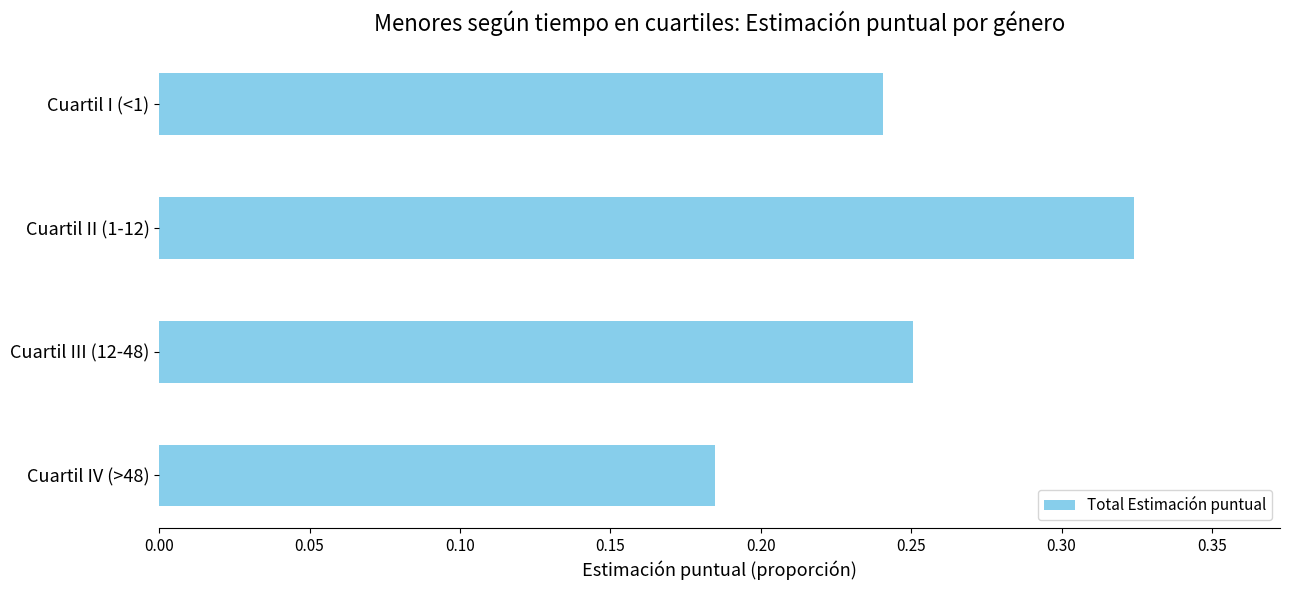

Rank the categories by value from highest to lowest.

Cuartil II (1-12), Cuartil III (12-48), Cuartil I (<1), Cuartil IV (>48)